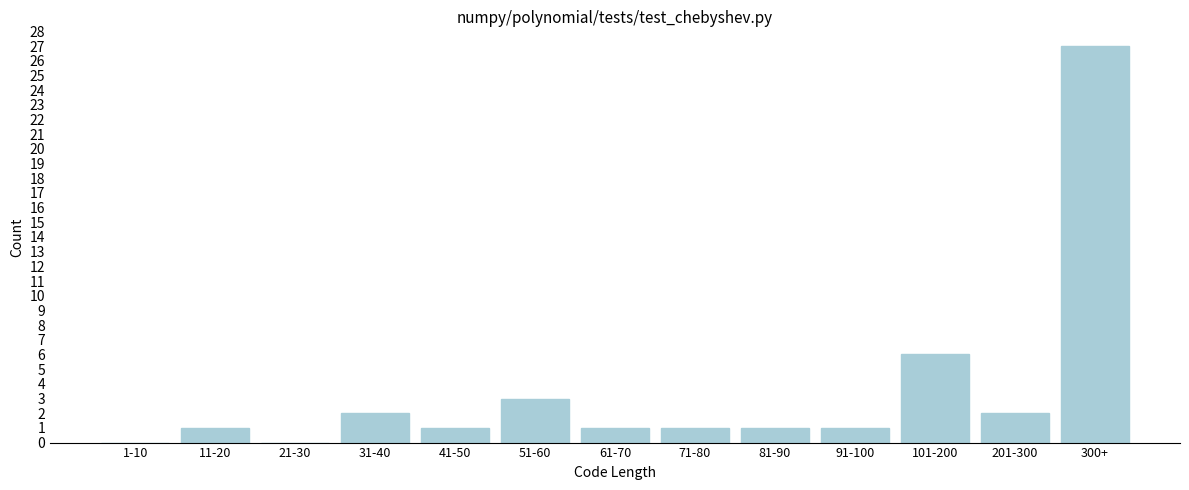

Reading left to right, what are all the values shown in this chart?

1-10=0	11-20=1	21-30=0	31-40=2	41-50=1	51-60=3	61-70=1	71-80=1	81-90=1	91-100=1	101-200=6	201-300=2	300+=27